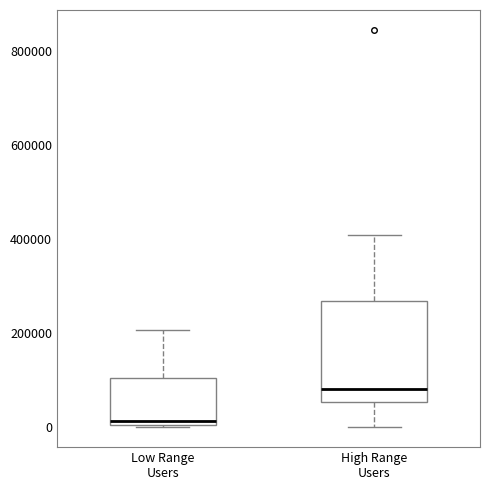

Where is the lower edge of the box for High Range Users on the y-axis? The values are not printed on the chart, so give them approximately, as read against the axis.

60000